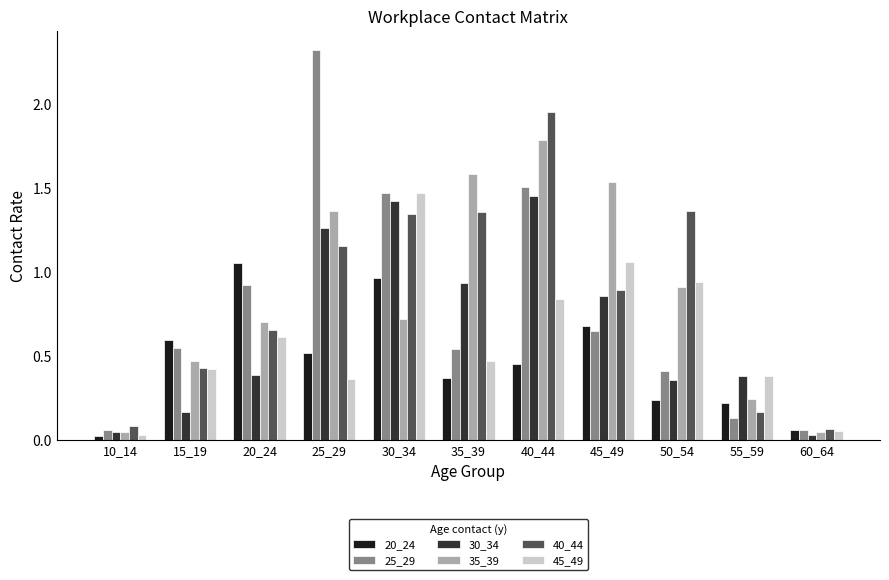

Between 55_59 and 60_64, which series saw the biggest shift?

30_34